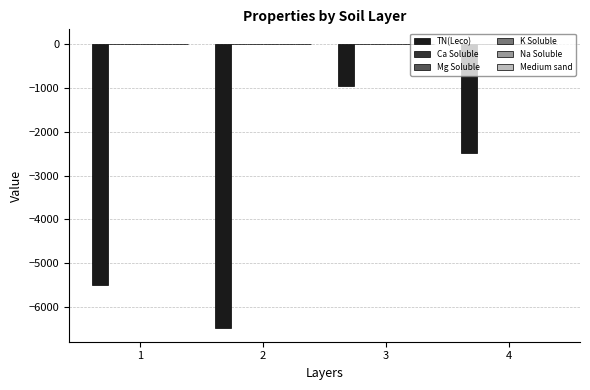

How many categories are shown in the chart?

4